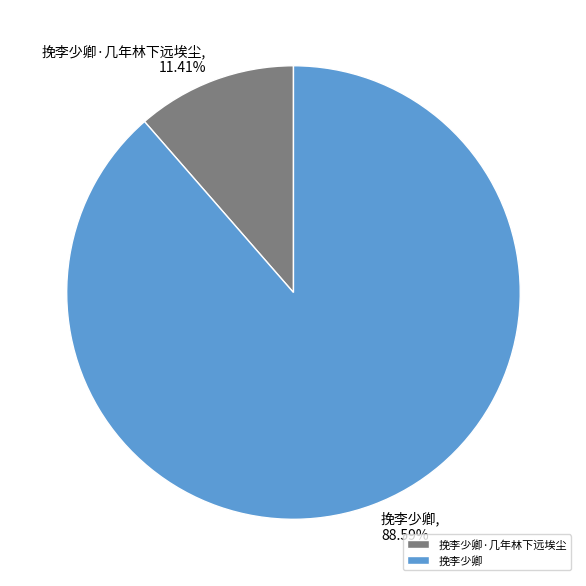

To the nearest percent, what is the average slice percentage?

50%